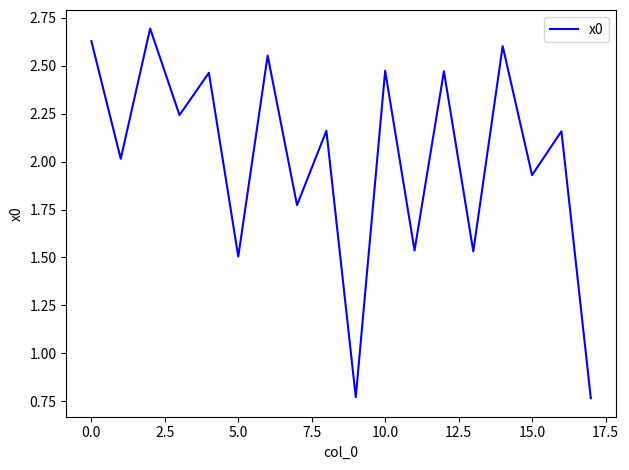

What is the greatest value displayed?

2.7